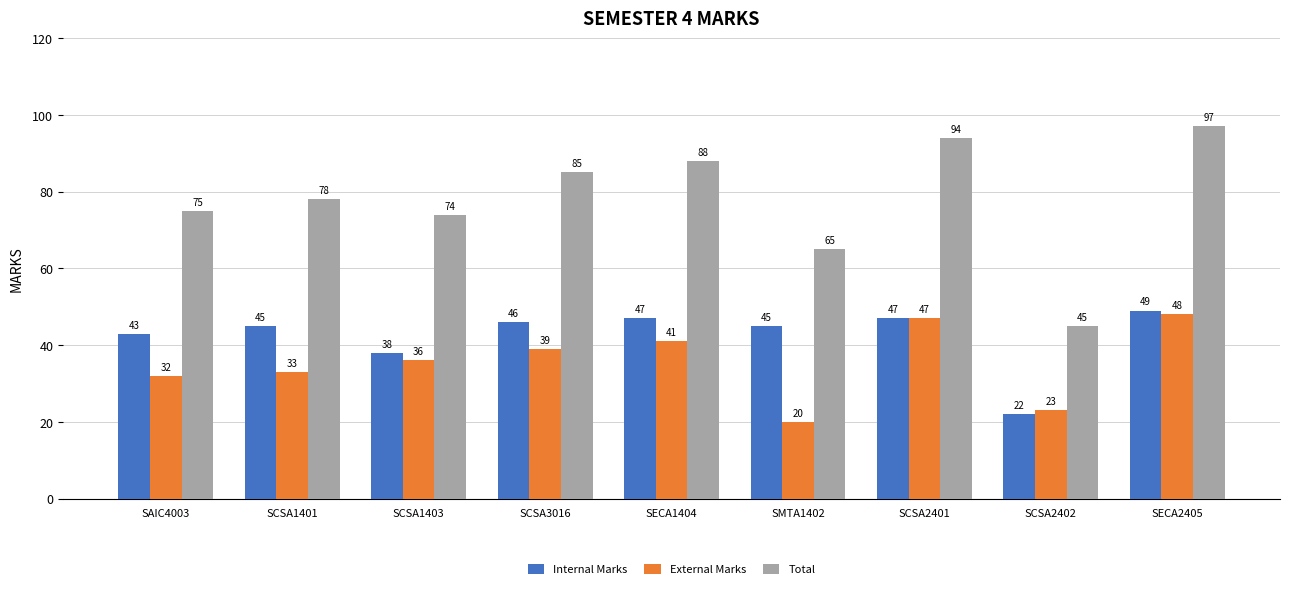

At how many categories does at least one series exceed 25?

9